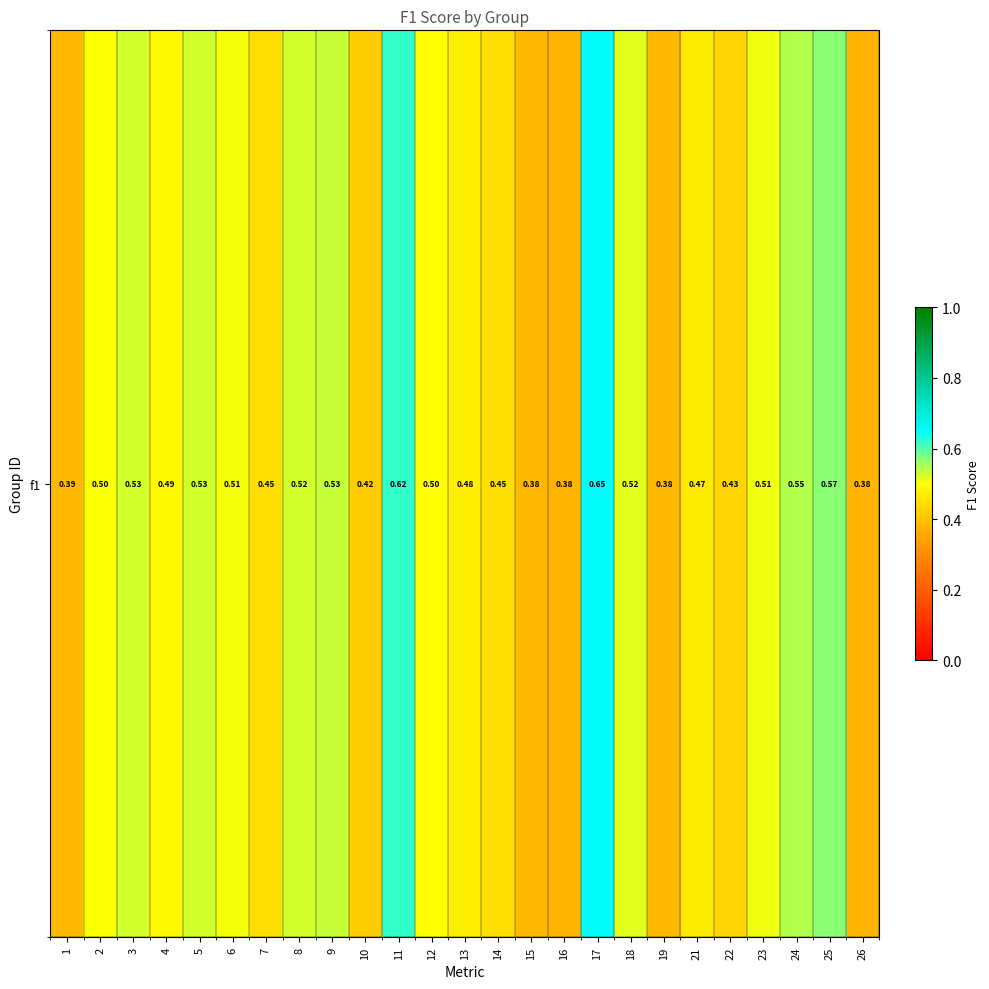

What is the difference between the maximum and minimum values?

0.3